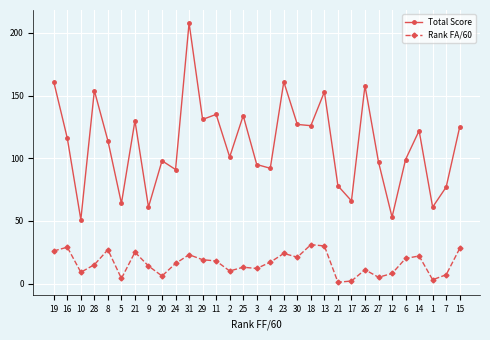

What are all the series names shown in the legend?

Total Score, Rank FA/60